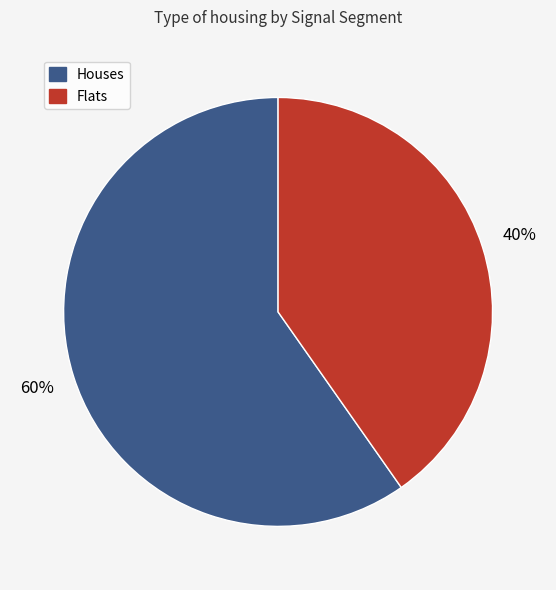

To the nearest percent, what is the combined percentage of Flats and Houses?

100%